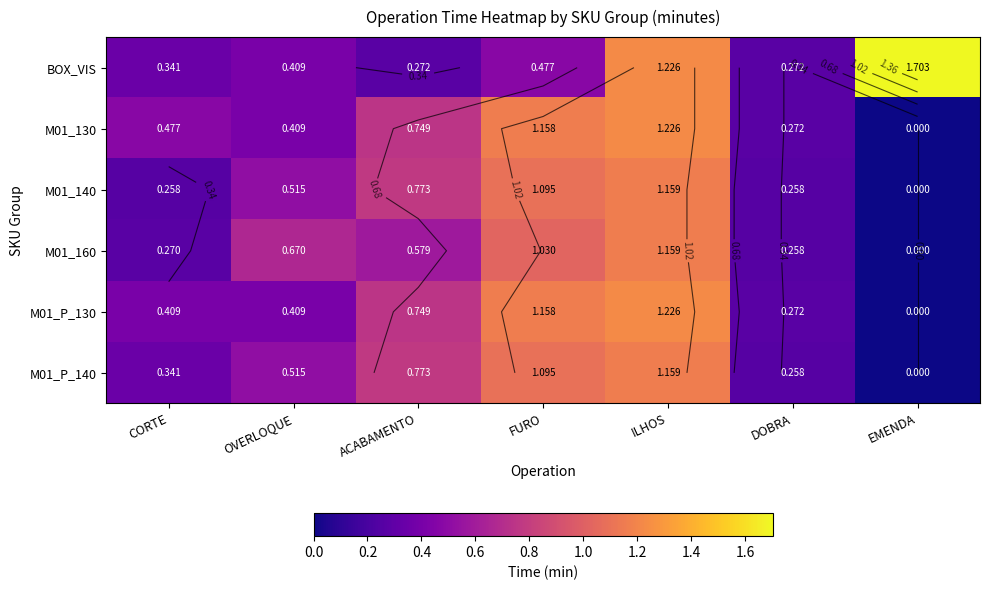

What is the sum of the BOX_VIS values at EMENDA and CORTE?

2.0